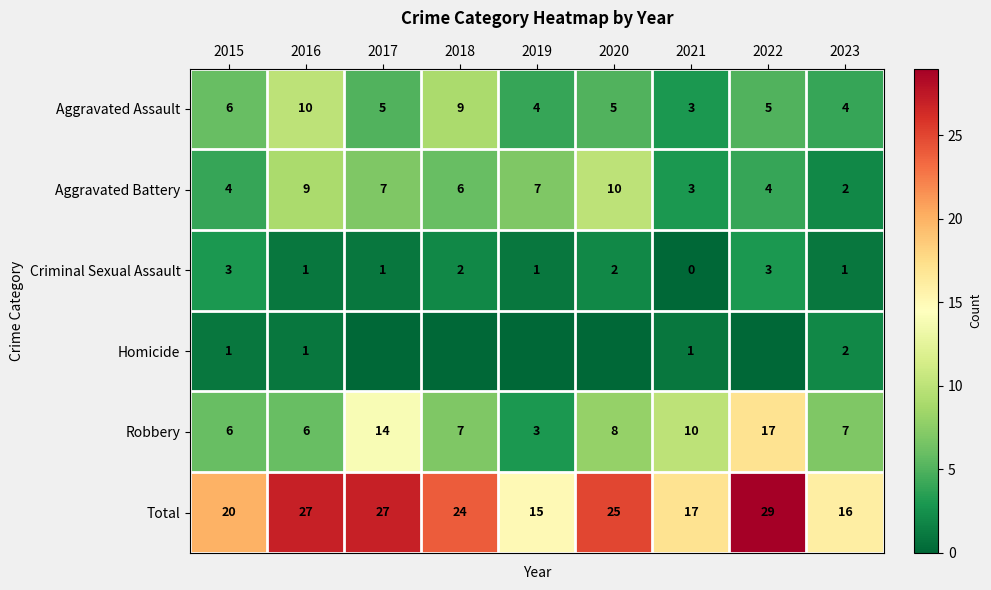

How many distinct data groups are displayed?

6